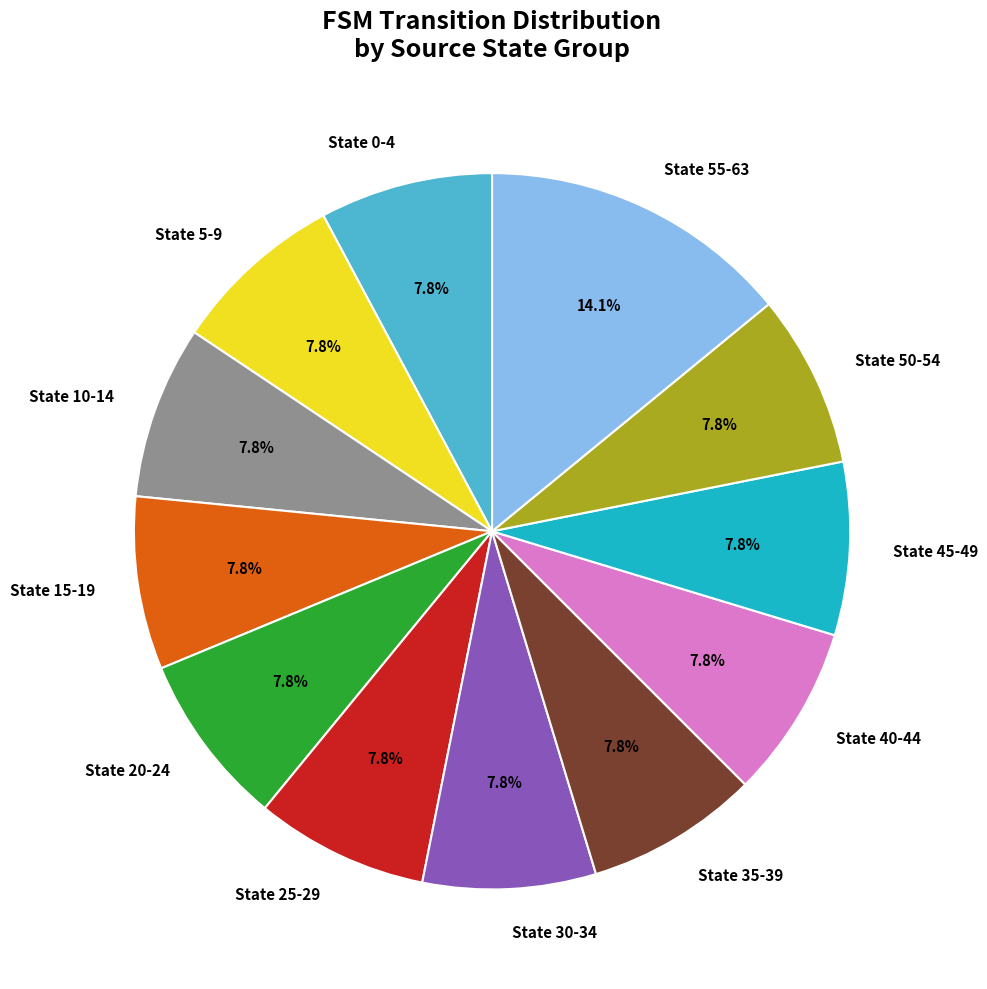

Do State 10-14 and State 35-39 together represent more than half of the pie?

No